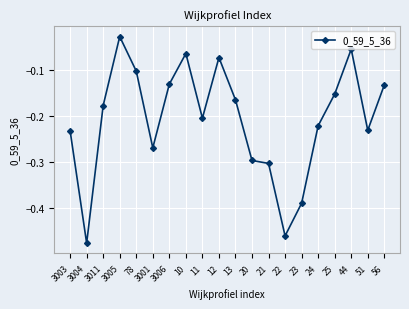

What is the sum of the values at 3004 and 3003?

-0.7